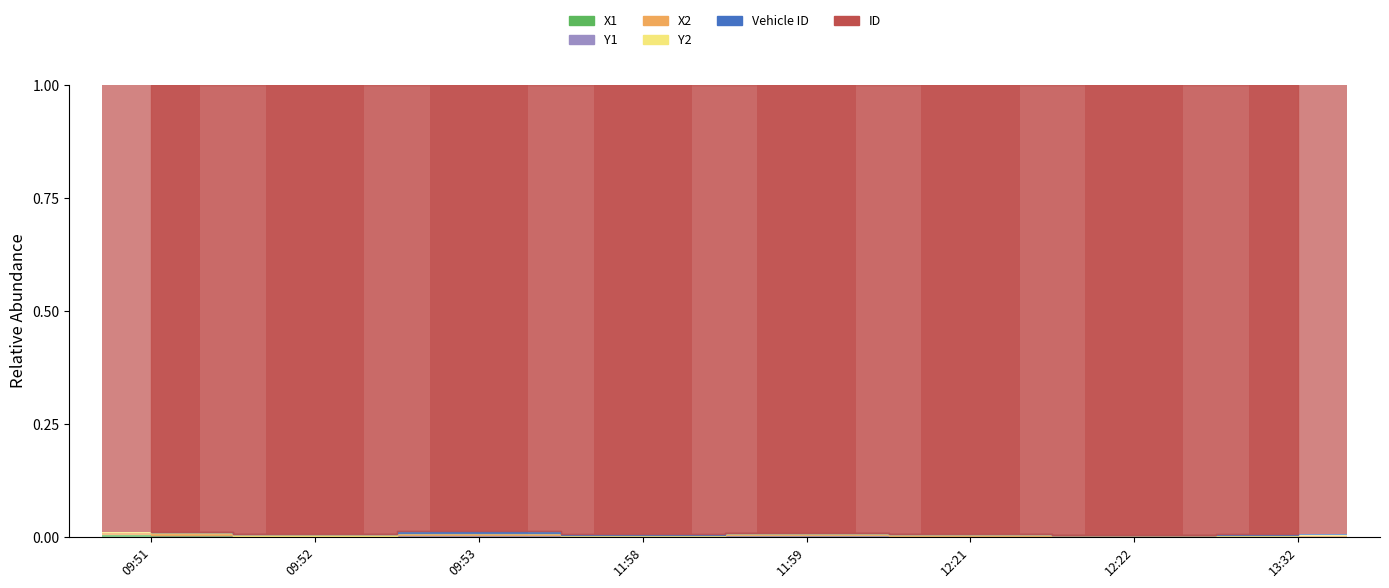

At which category is the sum across all series the highest?

09:53